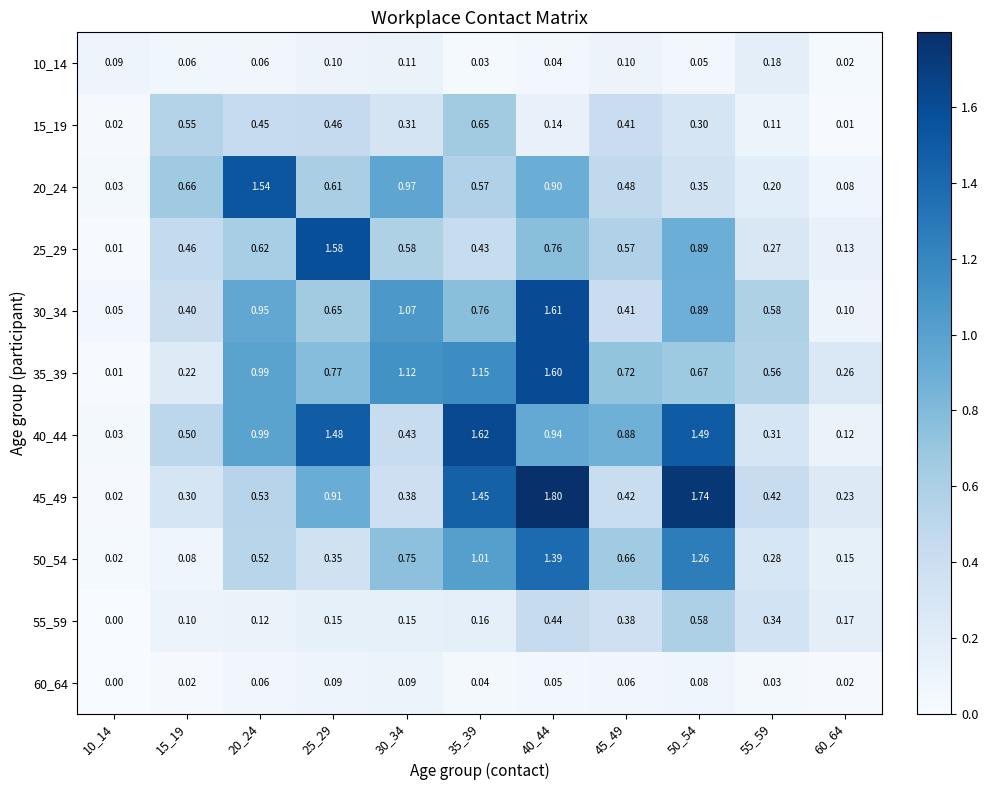

Is the value of 25_29 at 45_49 greater than the value of 40_44 at 55_59?

Yes